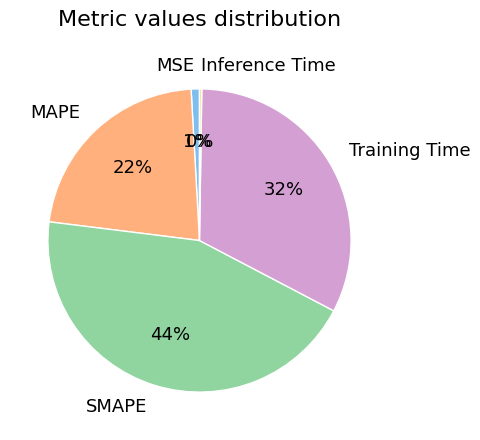

Which category has the biggest portion of the pie?

SMAPE